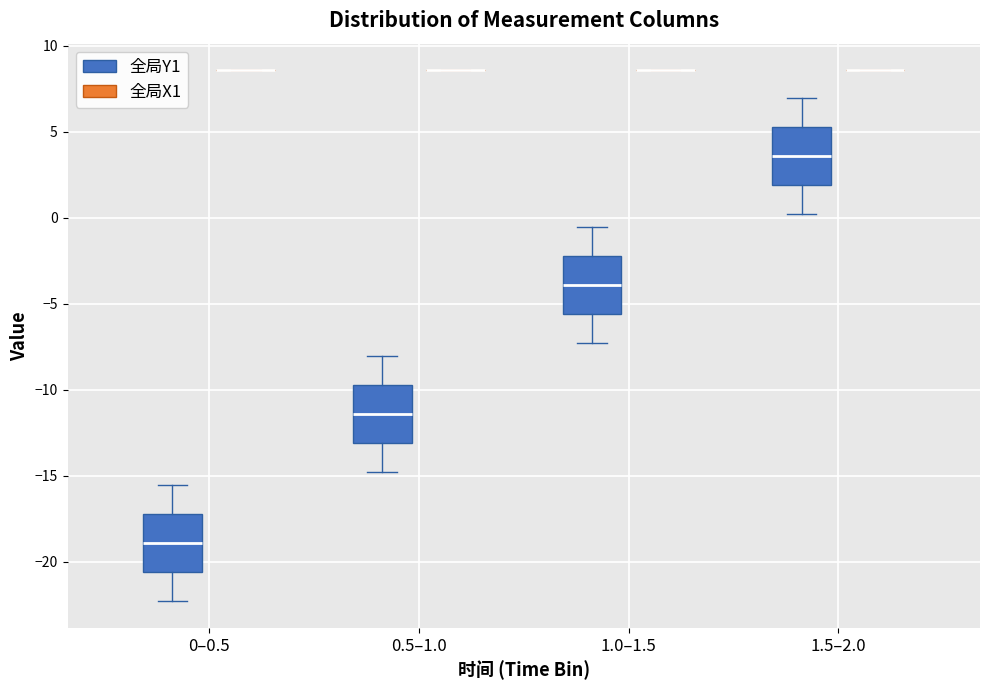

Where does the median line of the box for 1.0–1.5 (全局Y1) sit on the y-axis? The values are not printed on the chart, so give them approximately, as read against the axis.

-4.0